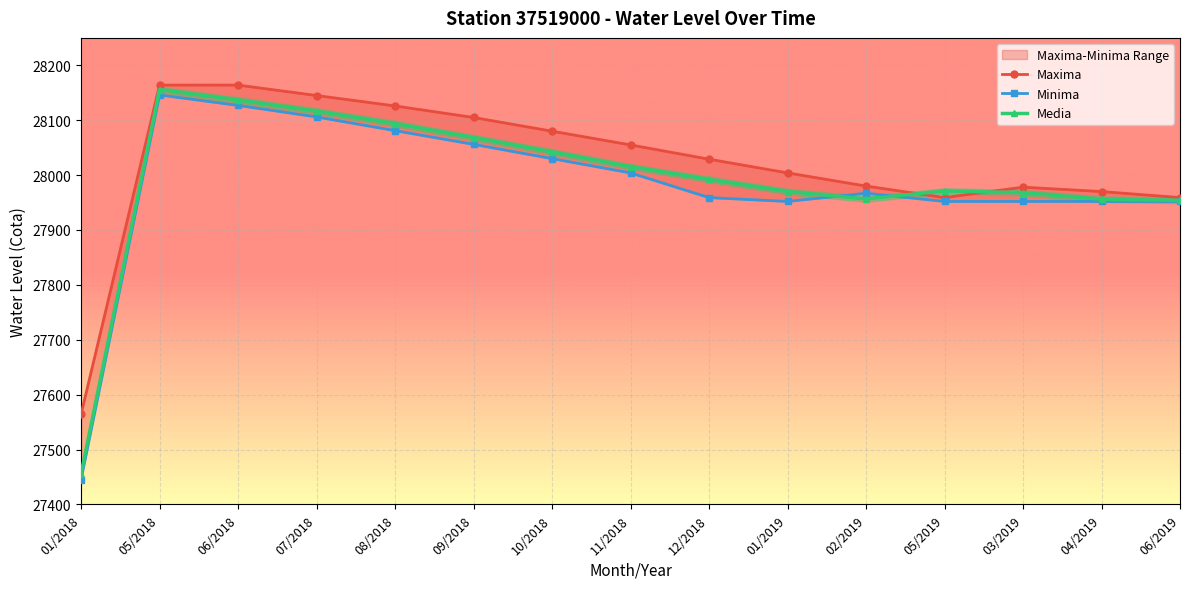

Reading left to right, extract all data points from this chart.

Maxima: 01/2018=27564.0	05/2018=28164.0	06/2018=28164.0	07/2018=28145.0	08/2018=28126.0	09/2018=28105.0	10/2018=28080.0	11/2018=28055.0	12/2018=28029.0	01/2019=28004.0	02/2019=27980.0	05/2019=27959.0	03/2019=27978.0	04/2019=27970.0	06/2019=27959.0
Minima: 01/2018=27445.0	05/2018=28146.0	06/2018=28127.0	07/2018=28106.0	08/2018=28081.0	09/2018=28056.0	10/2018=28030.0	11/2018=28004.0	12/2018=27959.0	01/2019=27952.0	02/2019=27967.0	05/2019=27952.0	03/2019=27952.0	04/2019=27952.0	06/2019=27952.0
Media: 01/2018=27455.6	05/2018=28155.8	06/2018=28136.8	07/2018=28116.5	08/2018=28093.8	09/2018=28068.3	10/2018=28042.2	11/2018=28015.2	12/2018=27992.2	01/2019=27970.1	02/2019=27956.5	05/2019=27971.1	03/2019=27968.0	04/2019=27956.0	06/2019=27954.0